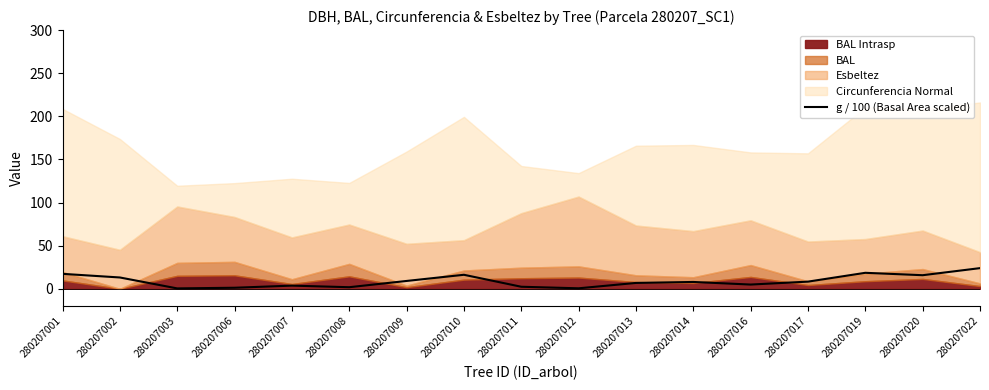

How many interior local valleys (lower than both neighbors) does the data have?

5